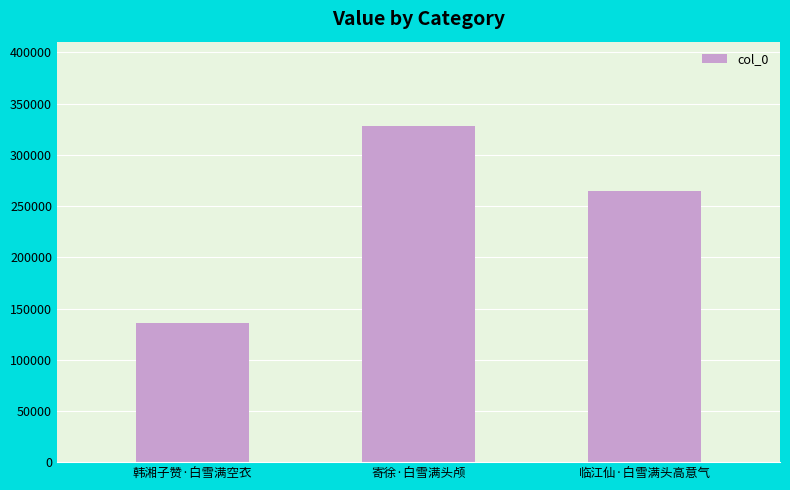

Approximately how many times larger is the value at 临江仙·白雪满头高意气 compared to 韩湘子赞·白雪满空衣?

1.9